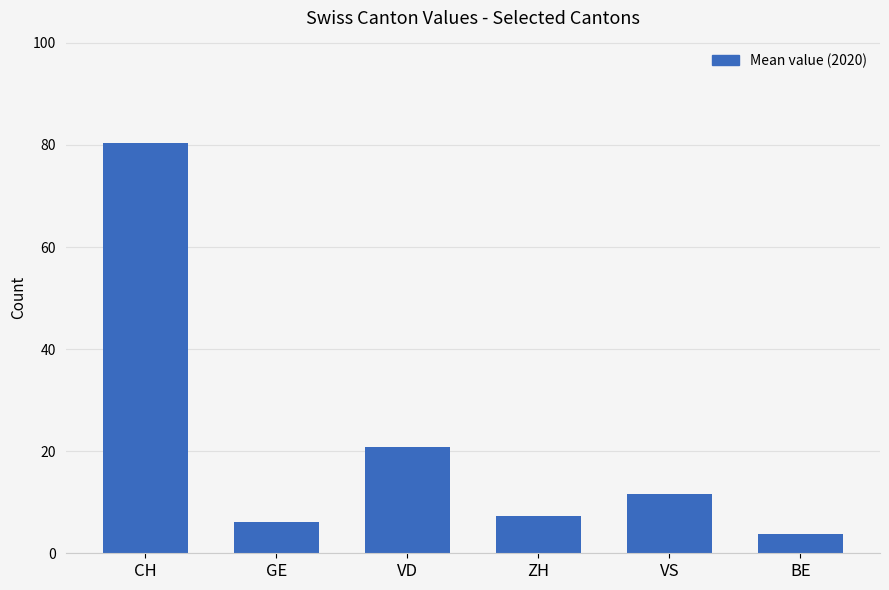

What is the label of the 5th bar from the left?

VS